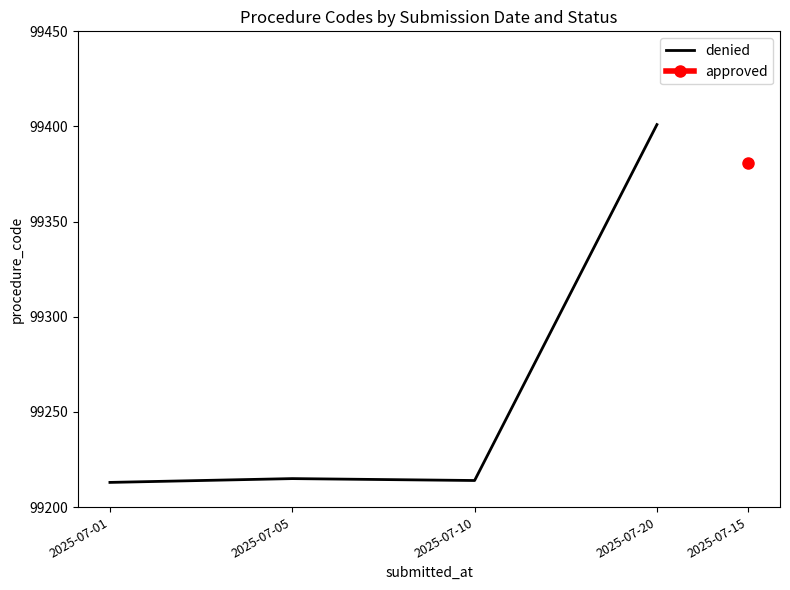

Approximately how many times larger is the value at 2025-07-20 compared to 2025-07-10?

1.0